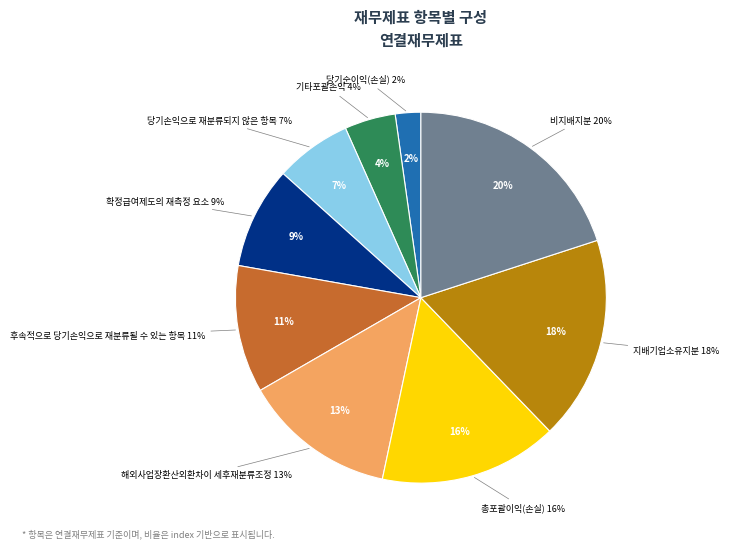

Approximately how many times larger is the value at 당기순이익(손실) compared to 당기손익으로 재분류되지 않은 항목?

0.3